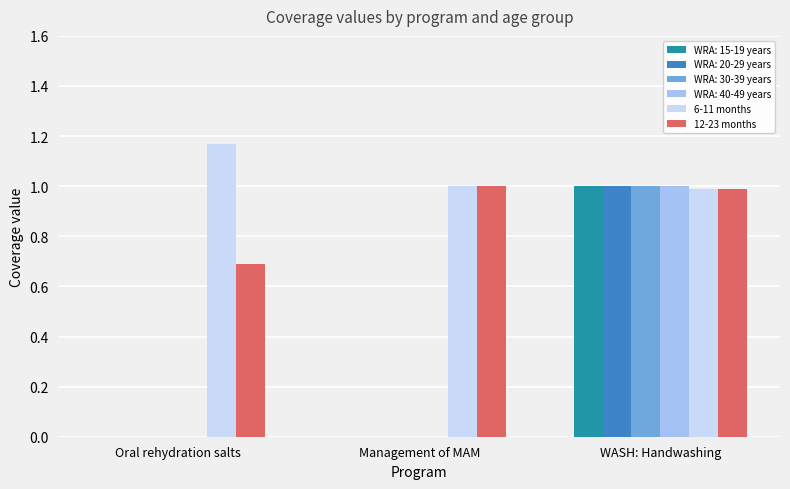

What is the difference between the 12-23 months values at Oral rehydration salts and WASH: Handwashing?

0.3